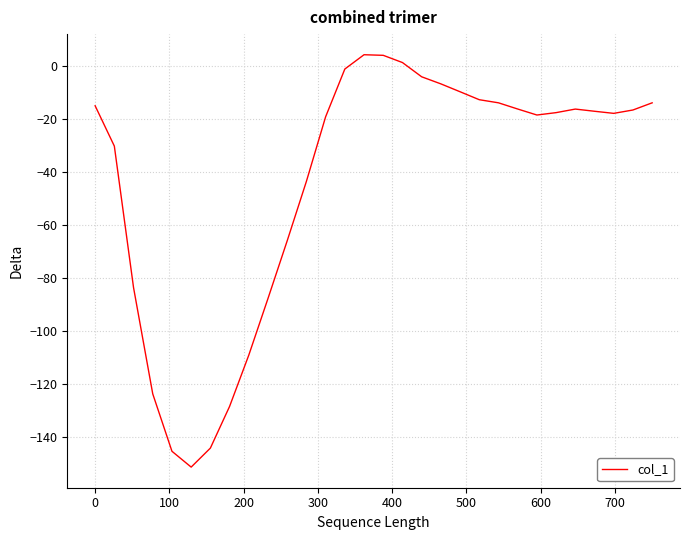

What is the greatest value displayed?

4.1